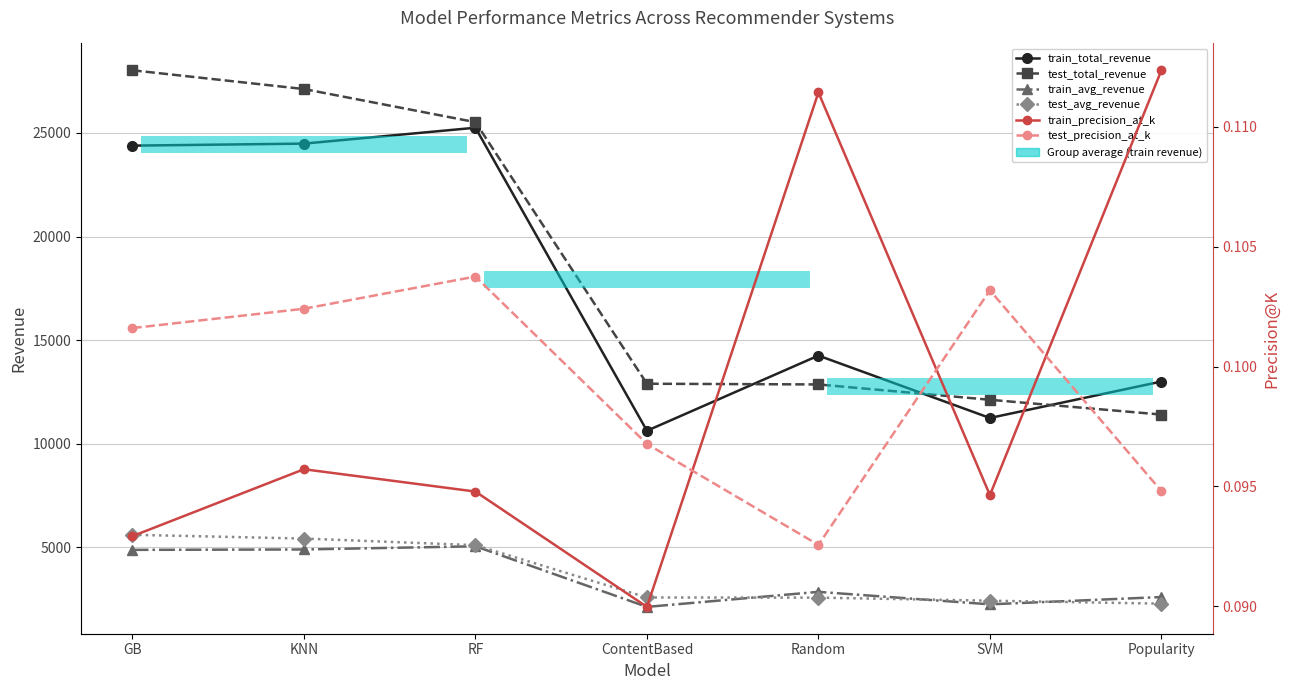

What is the approximate value of test_precision_at_k at RF?

0.1